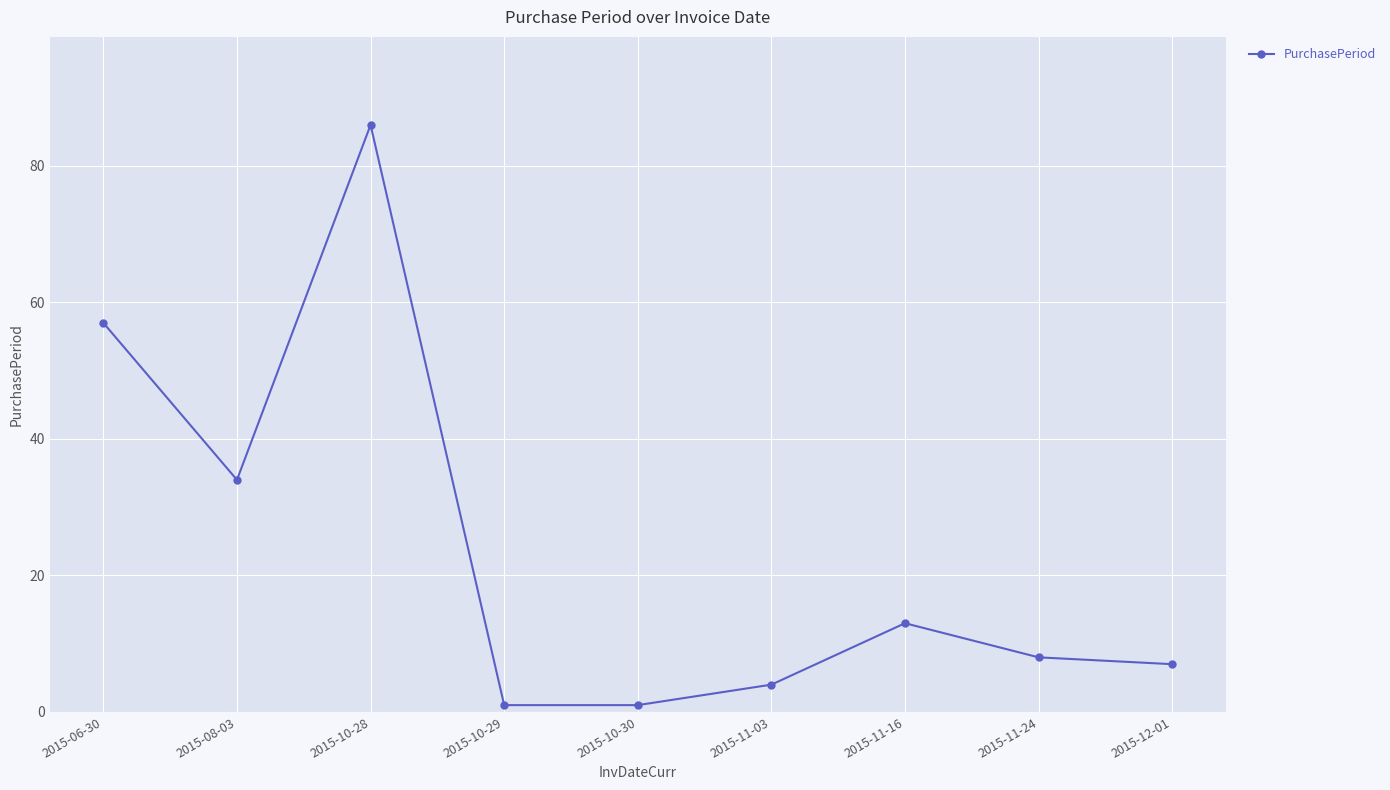

Which label corresponds to the largest value in the chart?

2015-10-28